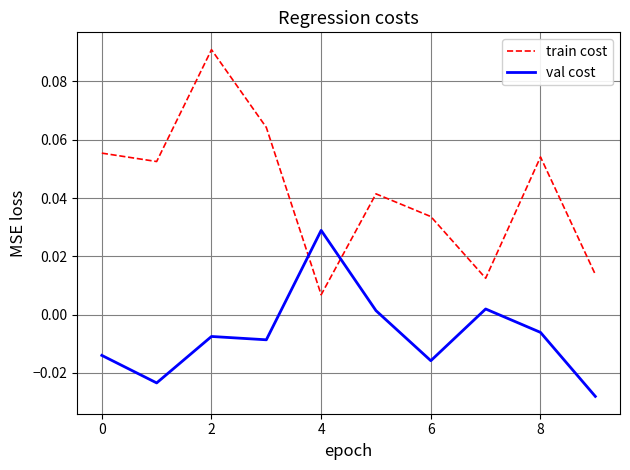

Which series has the largest total across all categories?

train cost